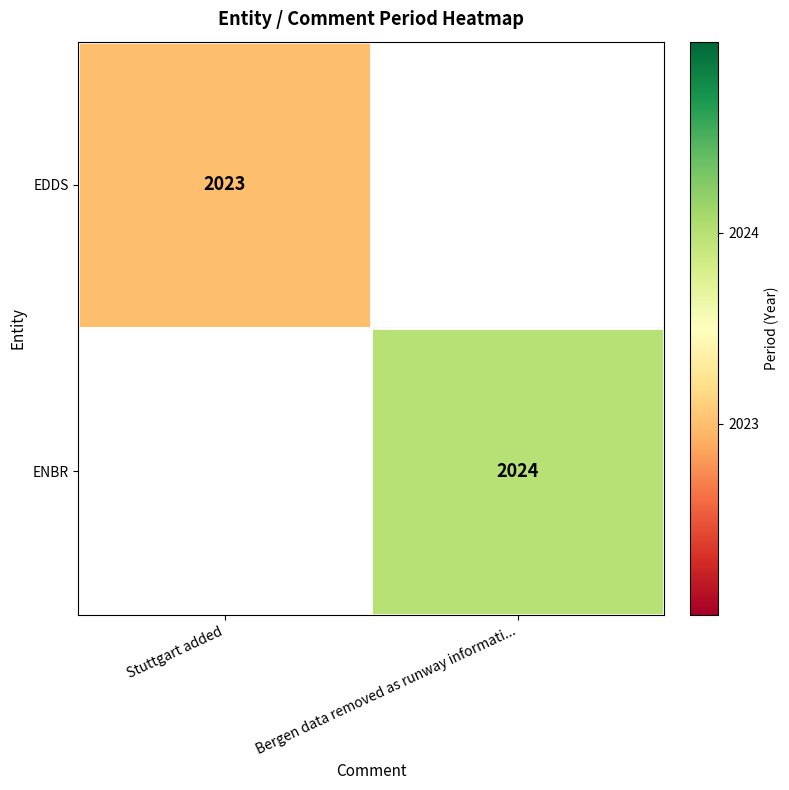

Is it true that EDDS equals 2023 at Stuttgart added?

True